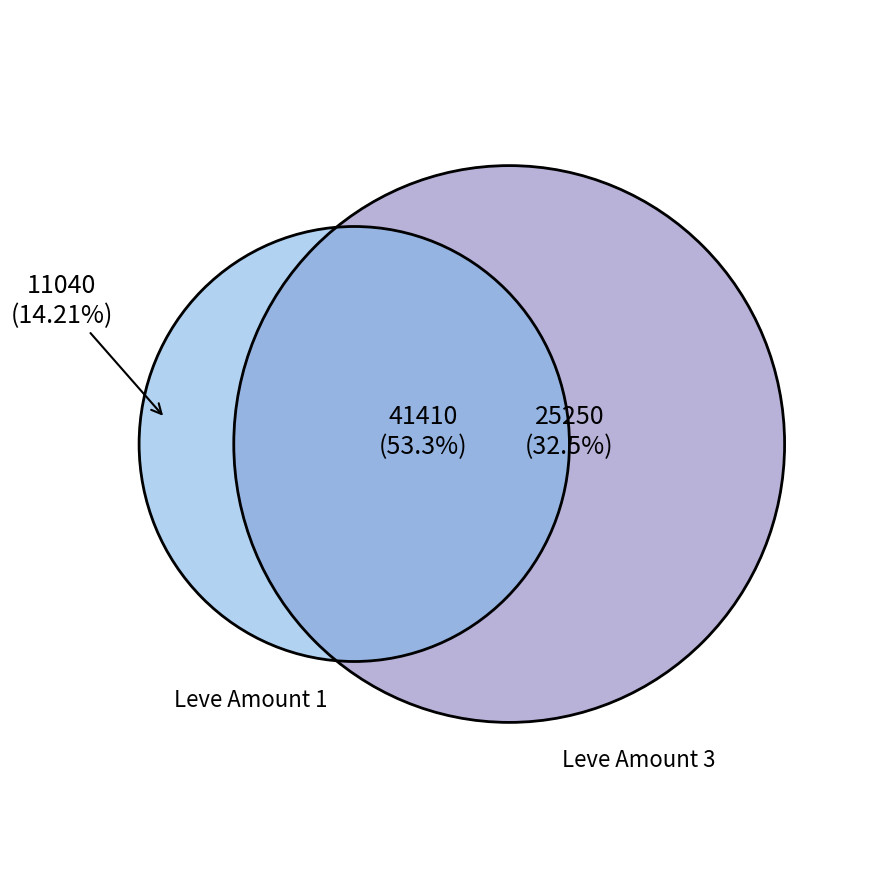

Is it true that Gotta Bounce is 8% of the pie?

False